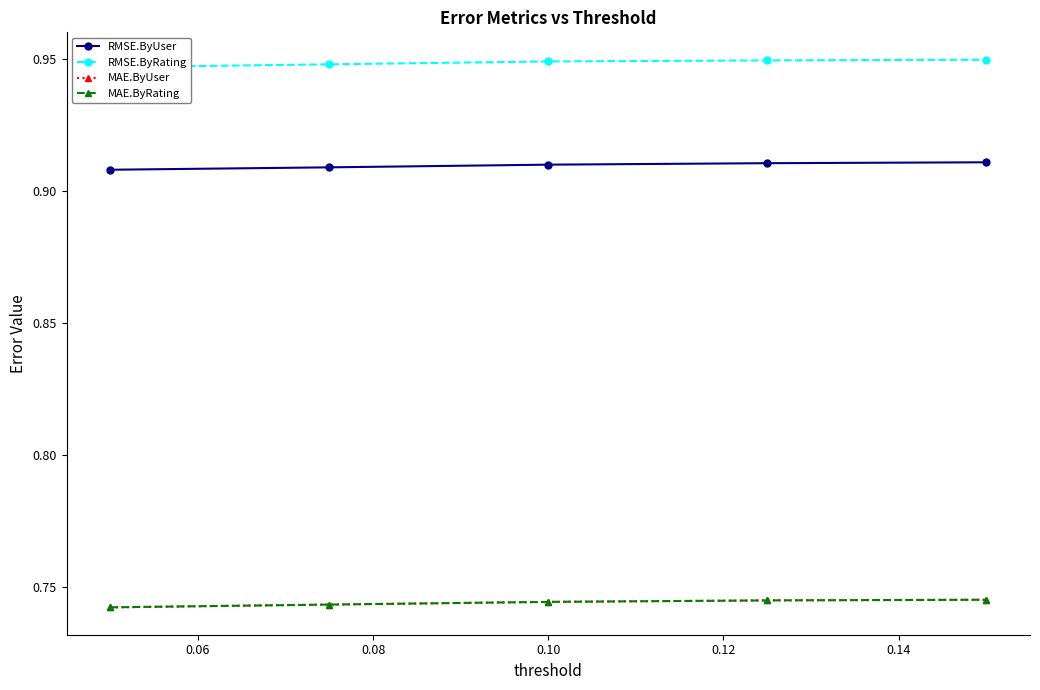

True or false: RMSE.ByUser has more than 0 points higher than both neighbors.

False